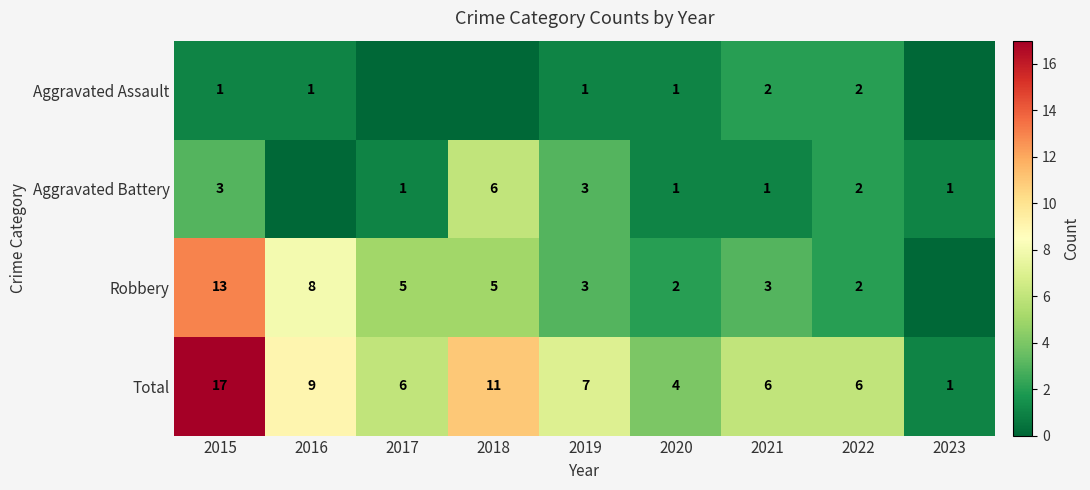

The value of Aggravated Assault at 2021 is 3. True or false?

False